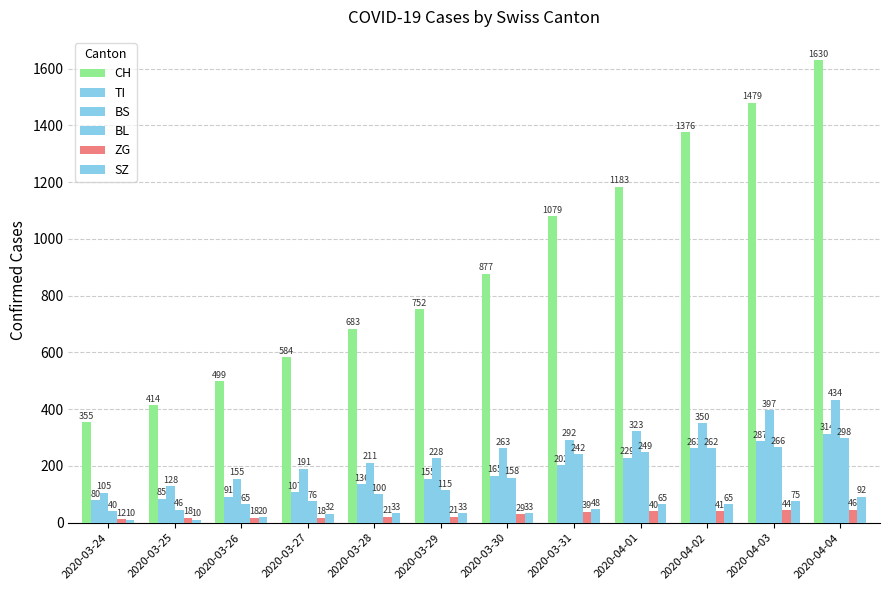

What is the sum of the BS values at 2020-03-28 and 2020-03-24?

316